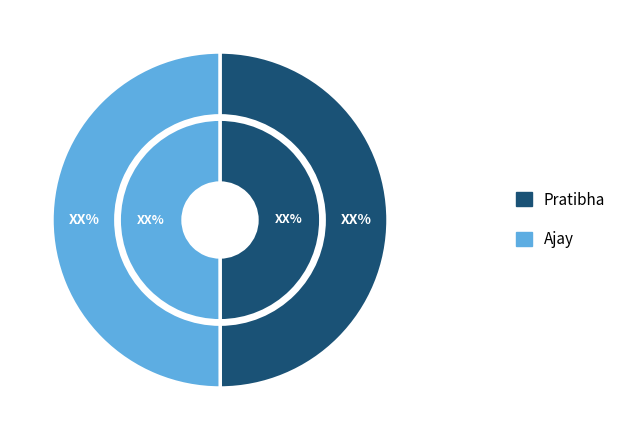

What percentage is the Ajay slice, to the nearest percent?

50%